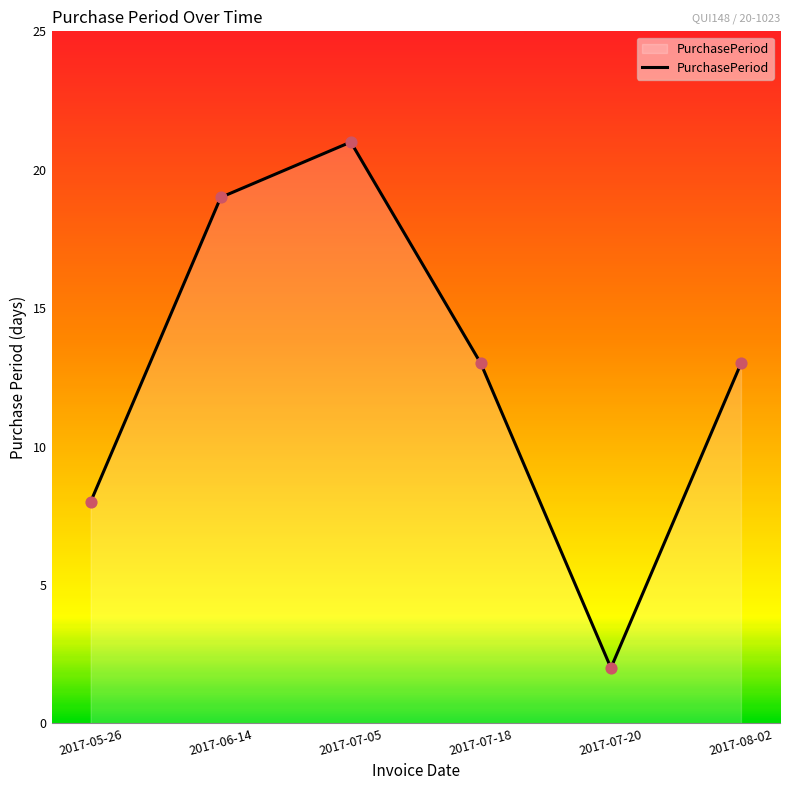

Between 2017-07-18 and 2017-07-20, which is larger?

2017-07-18